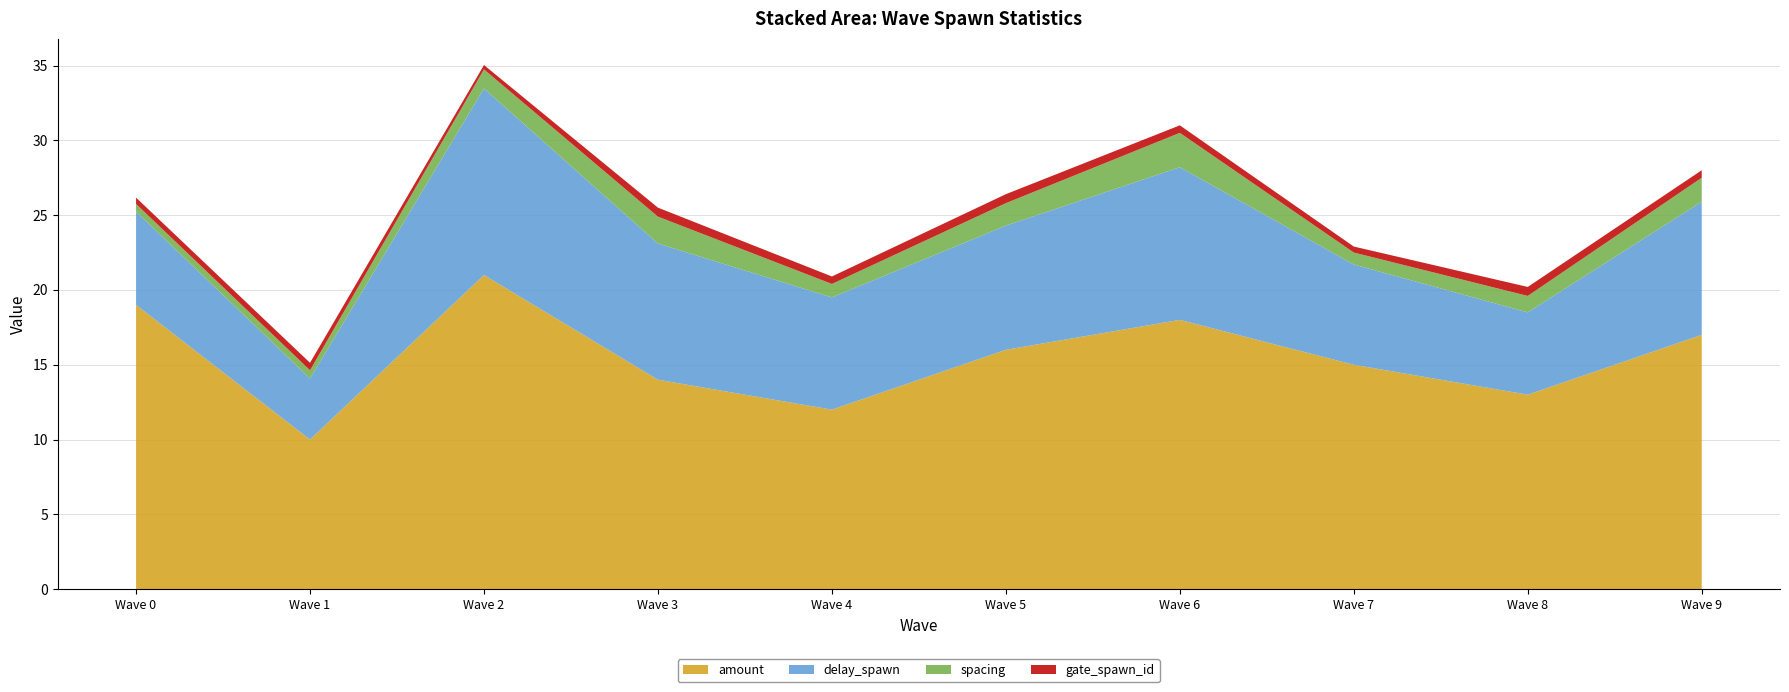

What is the lowest value of the amount series?

10.0